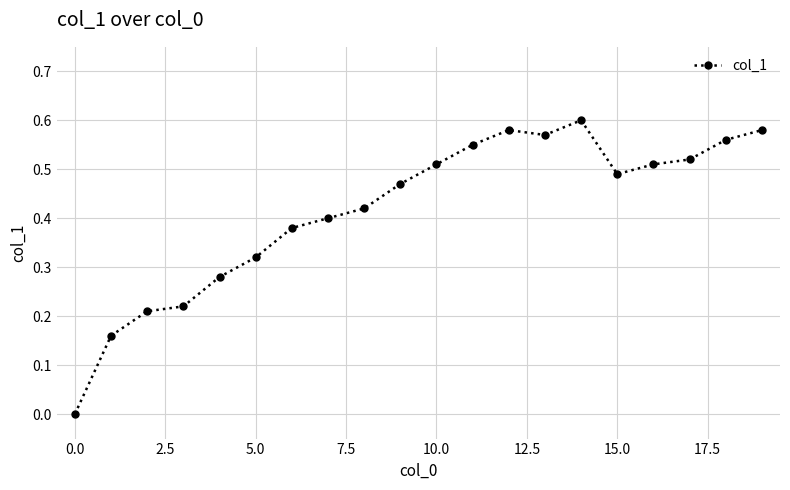

How many lines are shown in the chart?

1